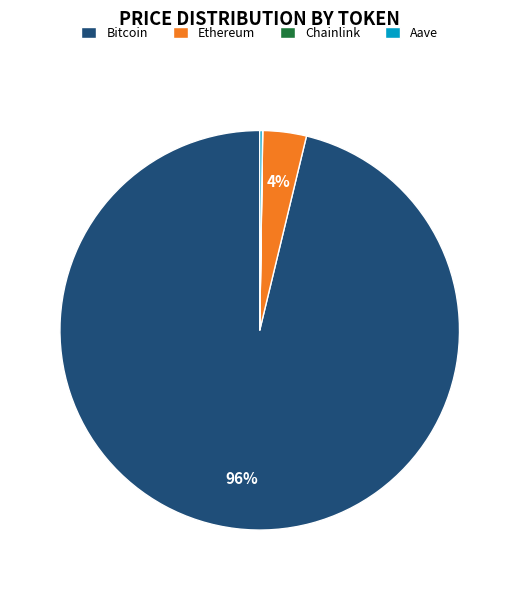

Between Ethereum and Bitcoin, which is larger?

Bitcoin